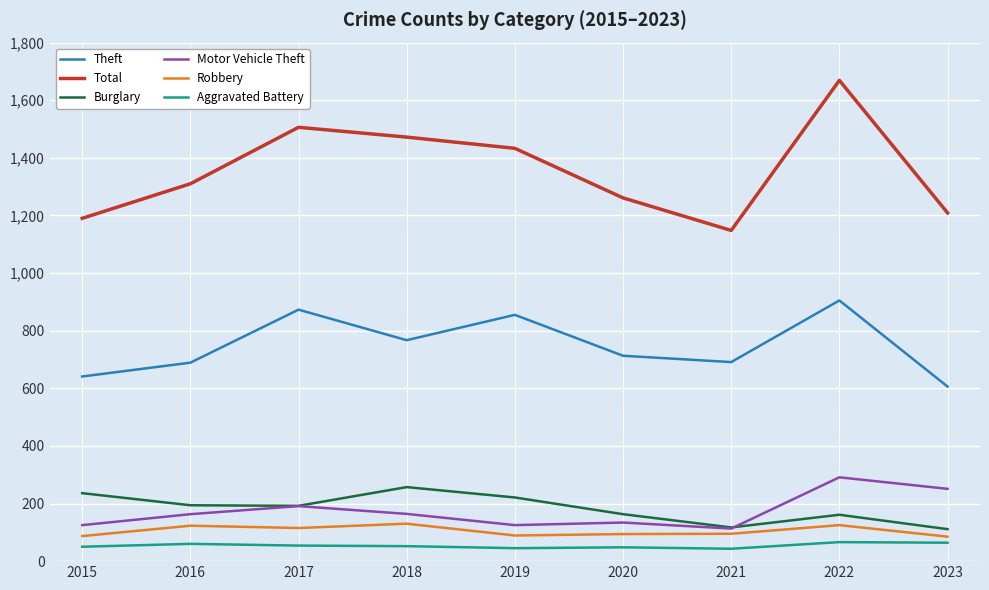

What is the difference between the highest and lowest values at 2021?

1105